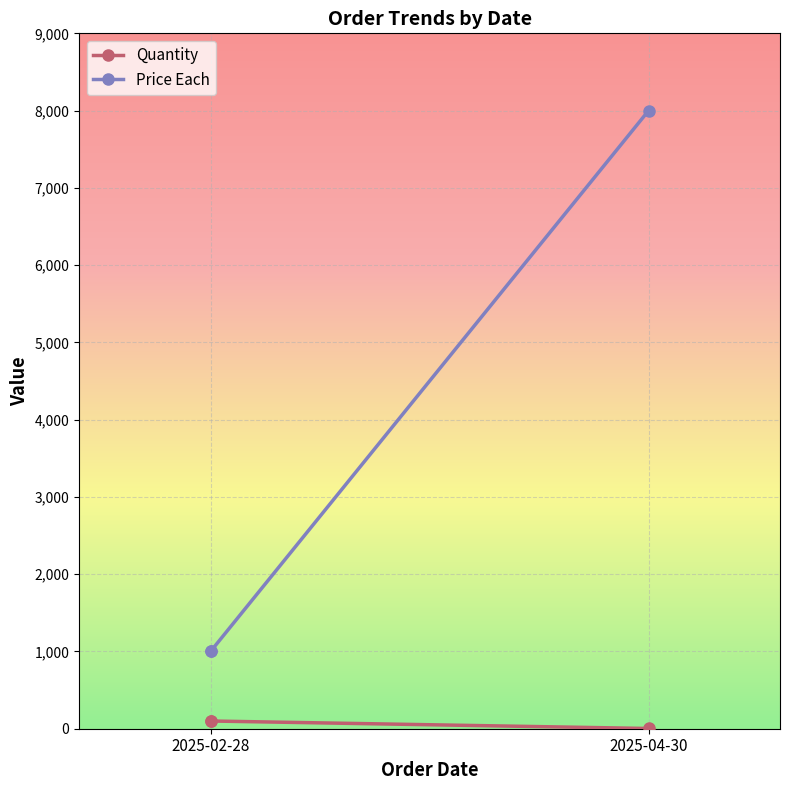

Is it true that Price Each equals 584 at 2025-02-28?

False